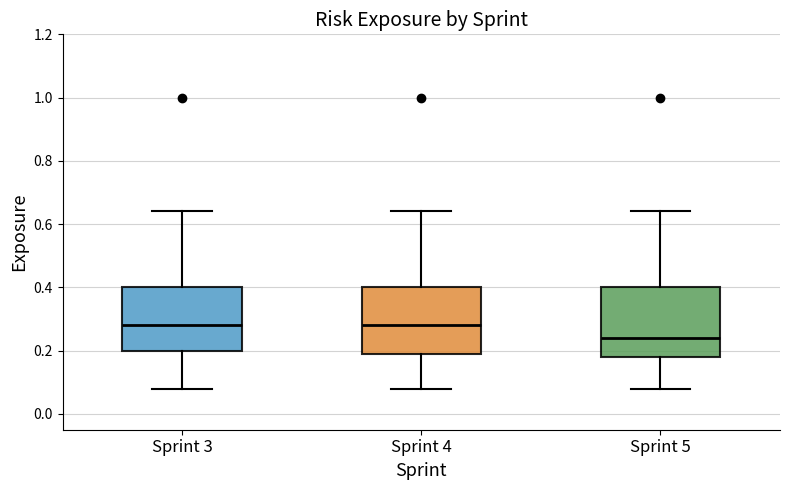

Reading left to right, read every box against the y-axis: the position of its median line, the range the box covers, and the ends of its whiskers. The values are not printed on the chart, so give them approximately, as read against the axis.

Sprint 3: median 0.28, box 0.20 to 0.40, whiskers 0.08 to 0.64
Sprint 4: median 0.28, box 0.20 to 0.40, whiskers 0.08 to 0.64
Sprint 5: median 0.24, box 0.18 to 0.40, whiskers 0.08 to 0.64